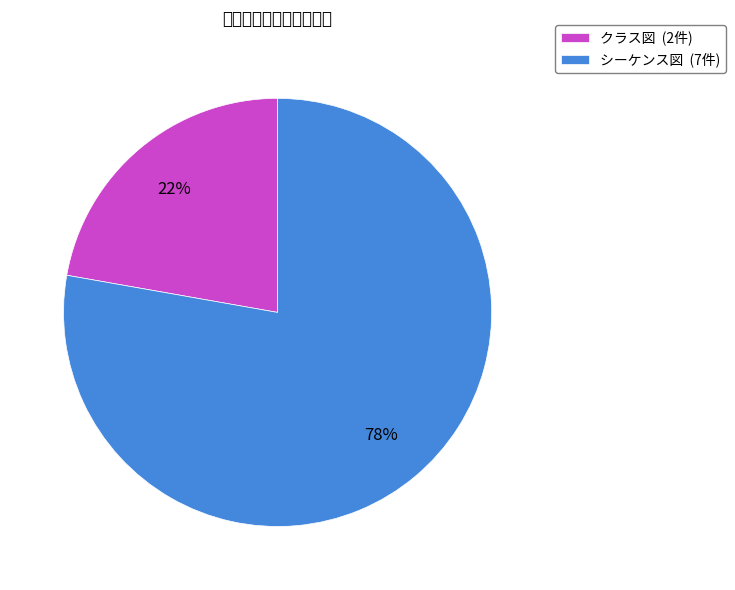

How many slices are in this pie chart?

2